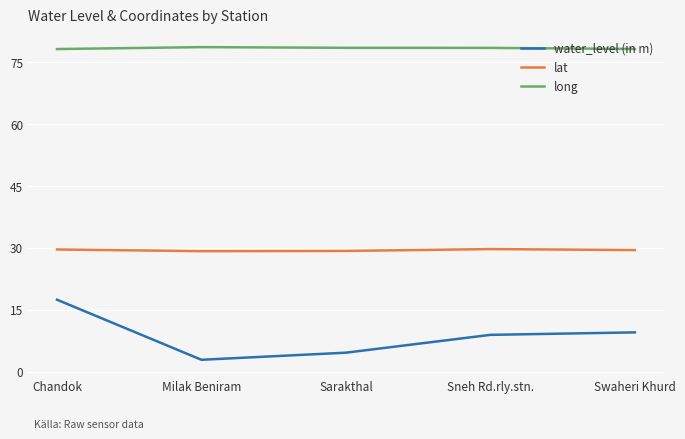

How many categories are shown in the chart?

5